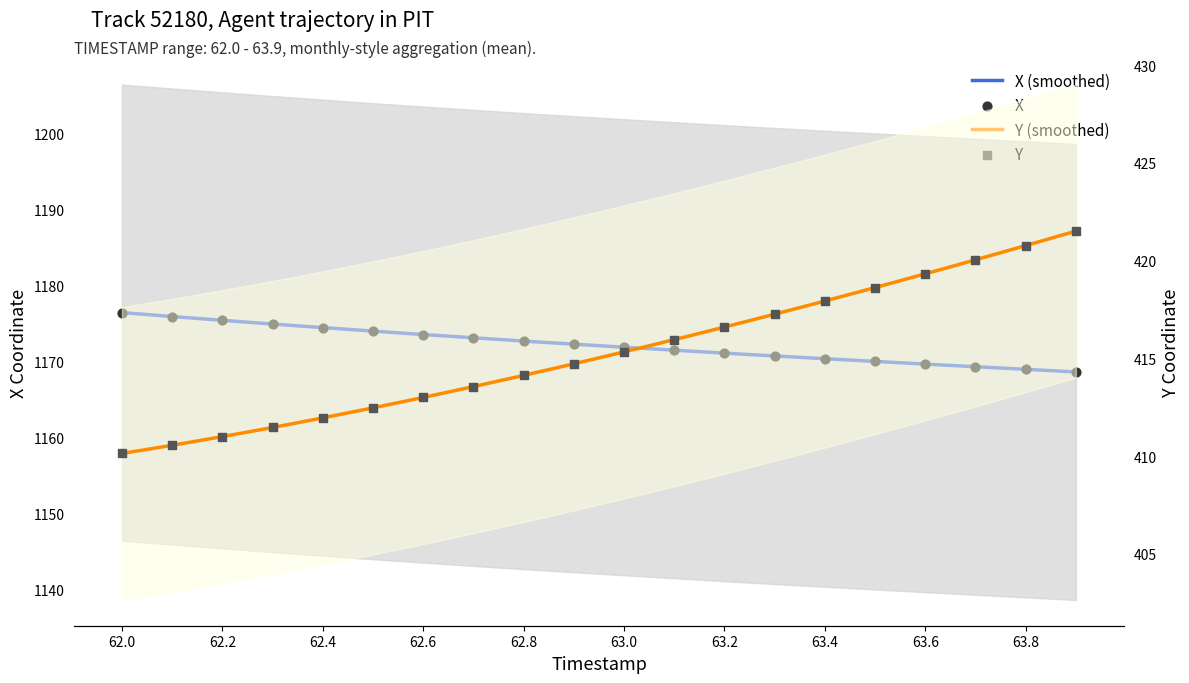

Which series has the widest spread of Y values?

Y